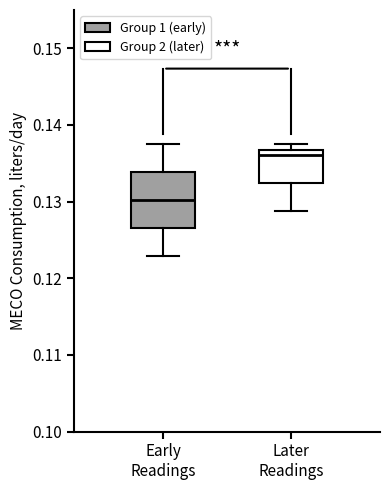

Reading left to right, read every box against the y-axis: the position of its median line, the range the box covers, and the ends of its whiskers. The values are not printed on the chart, so give them approximately, as read against the axis.

Early Readings: median 0.130, box 0.127 to 0.134, whiskers 0.123 to 0.137
Later Readings: median 0.136, box 0.132 to 0.137, whiskers 0.129 to 0.137 (just above the box's upper edge)